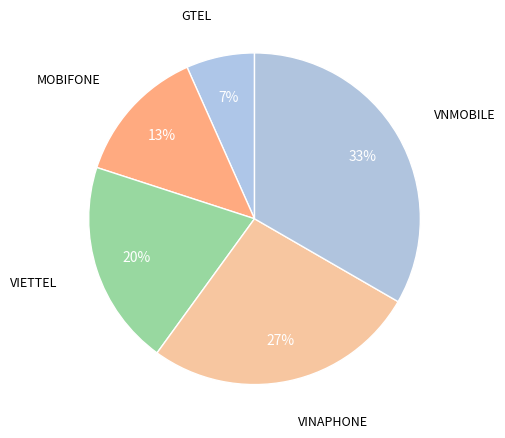

Count the number of slices in the pie.

5